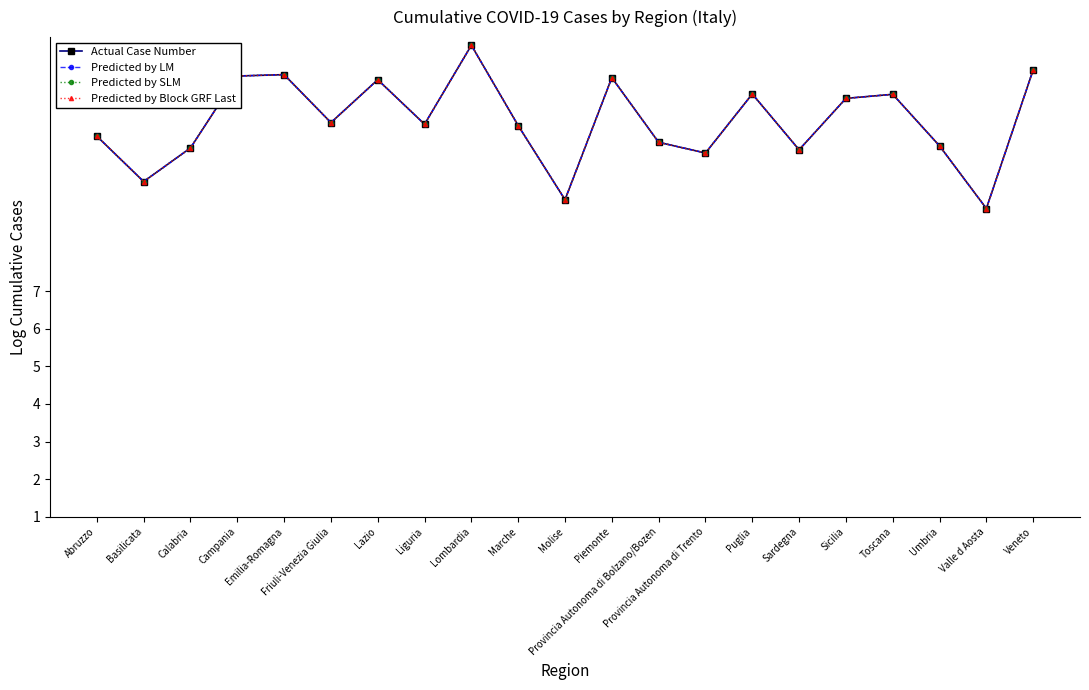

How many lines are shown in the chart?

4